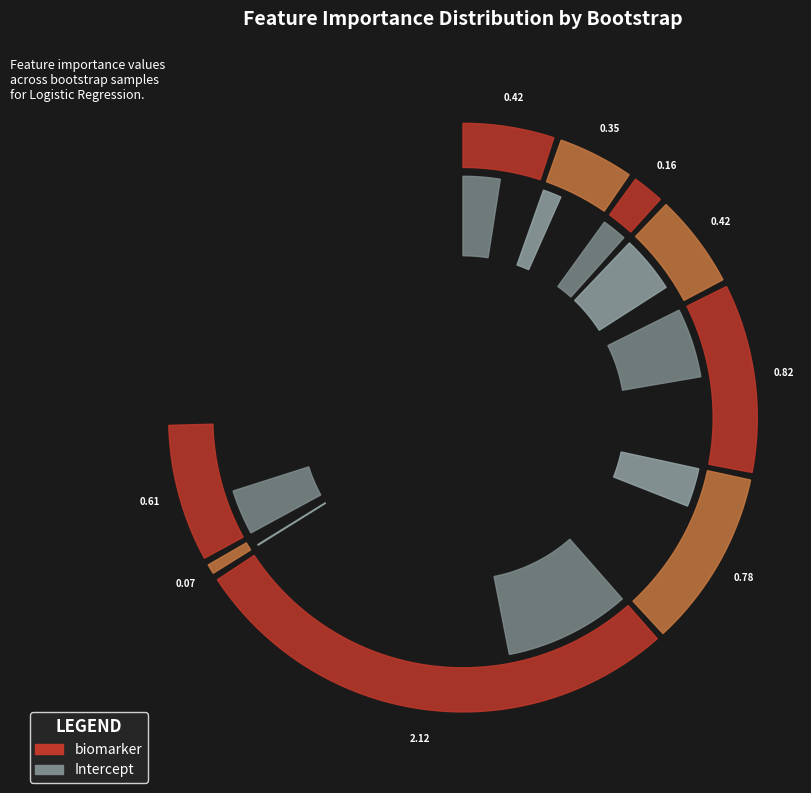

Which series has the widest spread of values?

biomarker